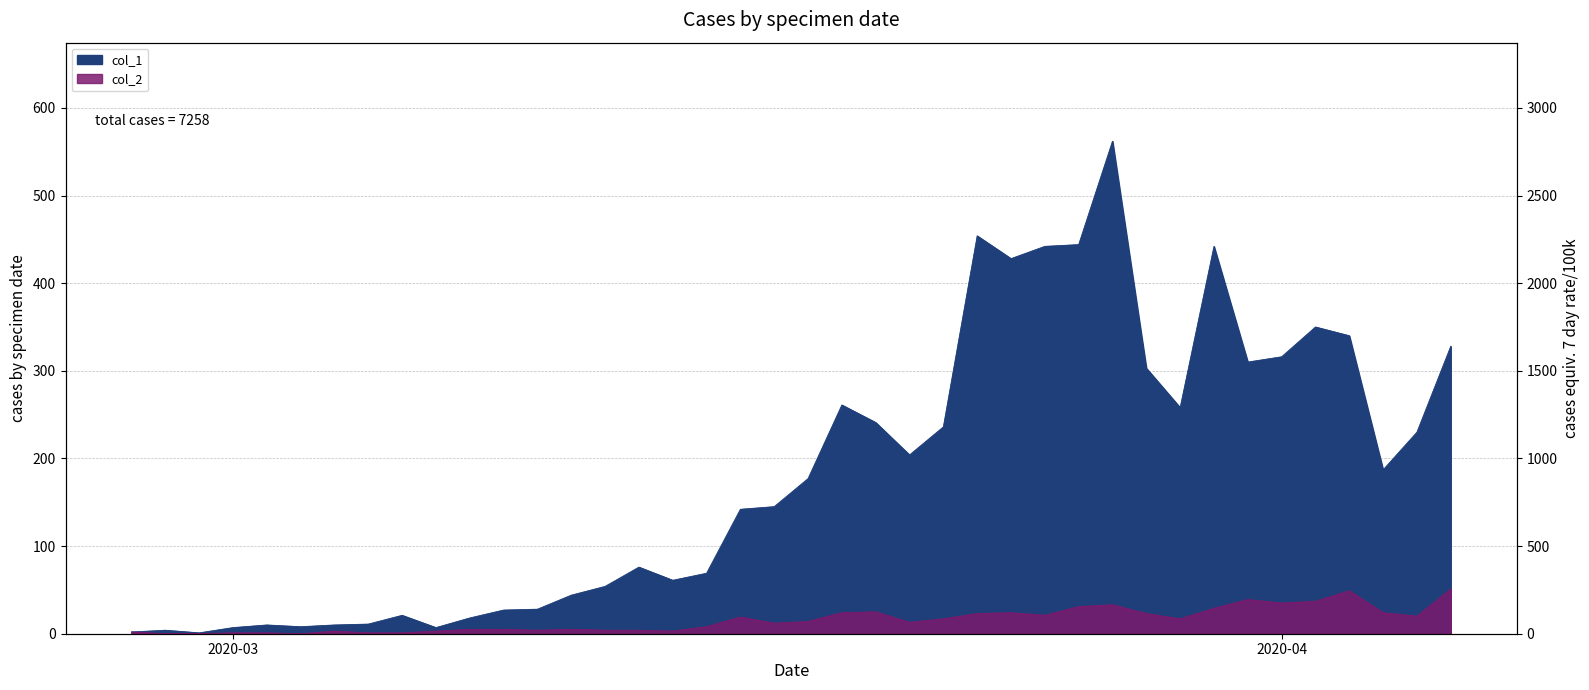

The col_2 series shows 17 at 2020-03-17. True or false?

False